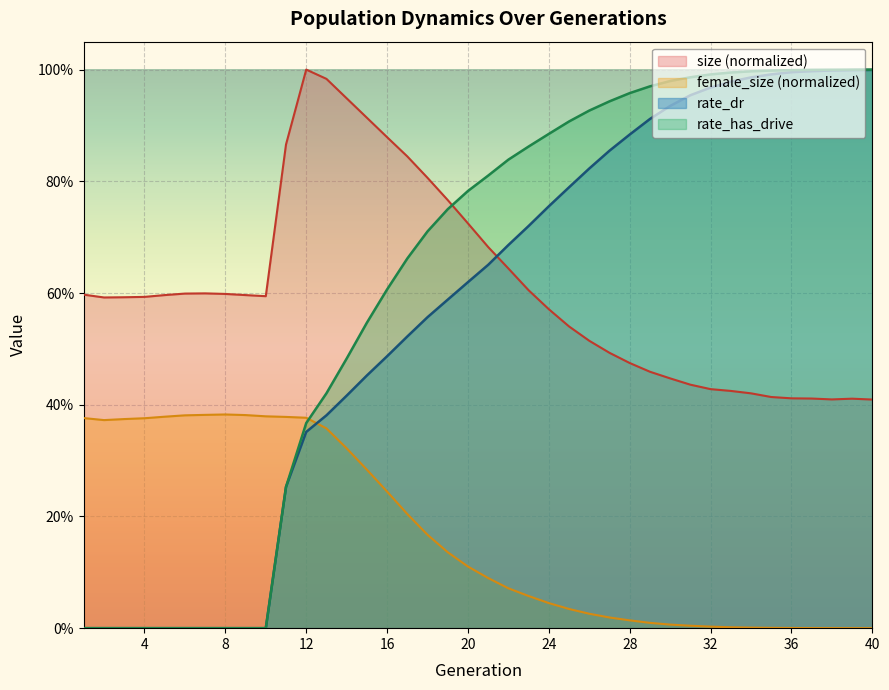

Where is female_size nearest to the value 0?

40